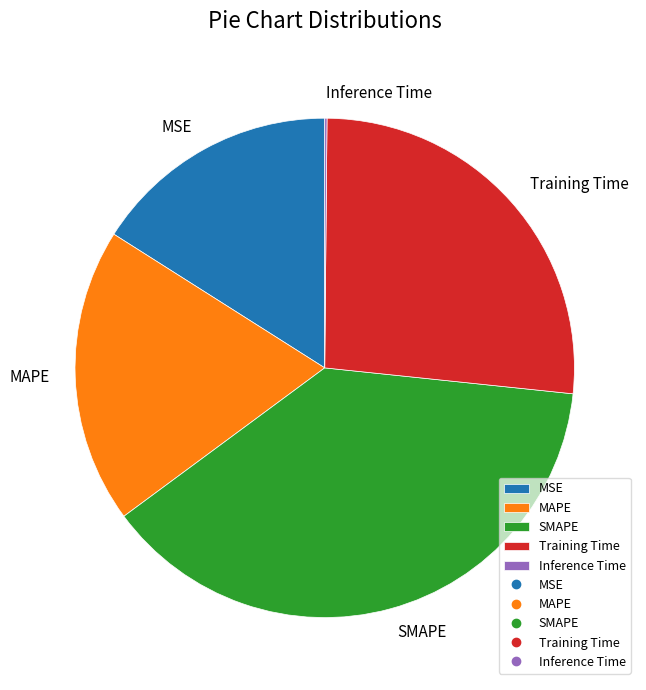

Is it true that MAPE is 28% of the pie?

False